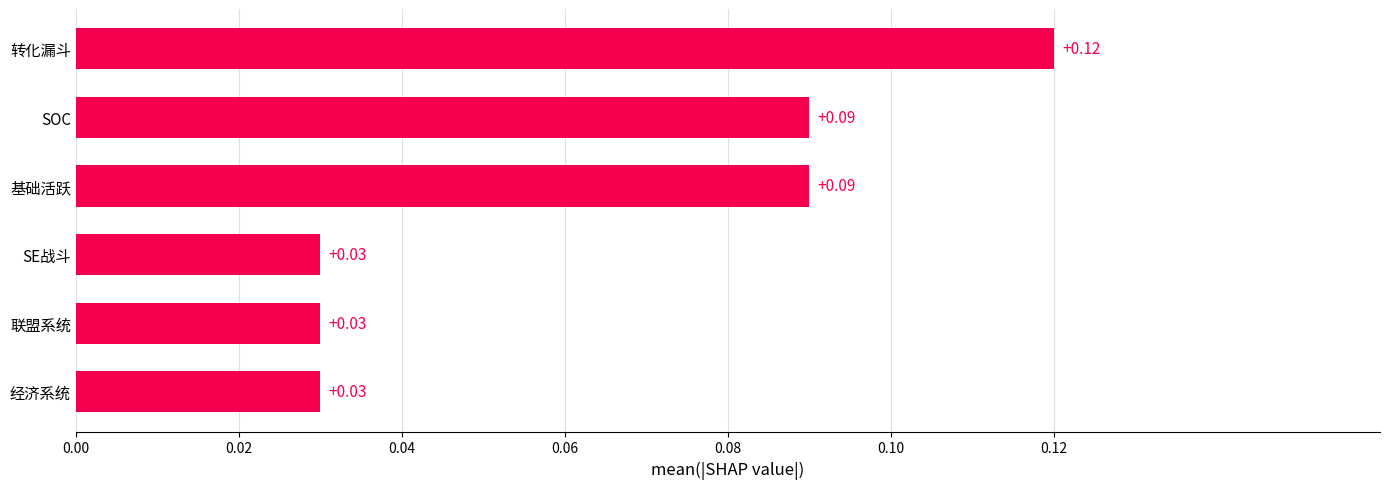

What is the change in value from SE战斗 to SOC?

+0.1